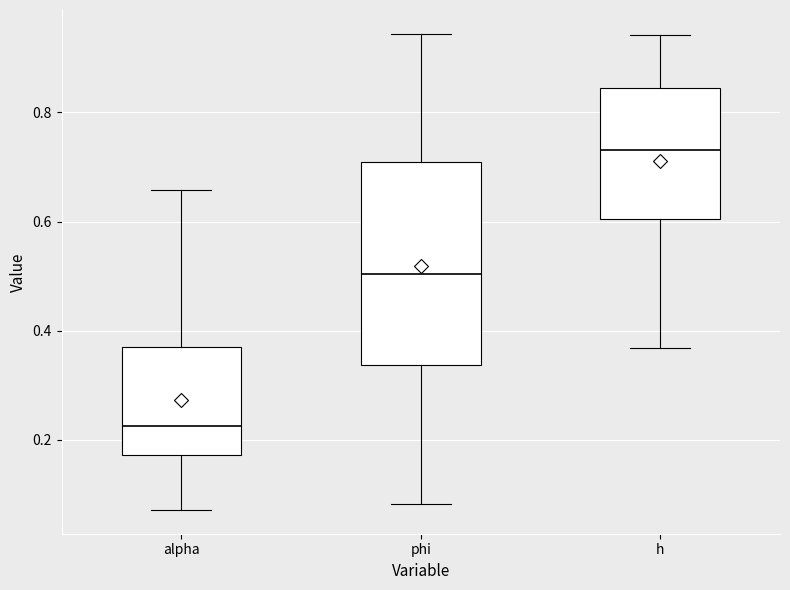

Which box has the highest median line?

h